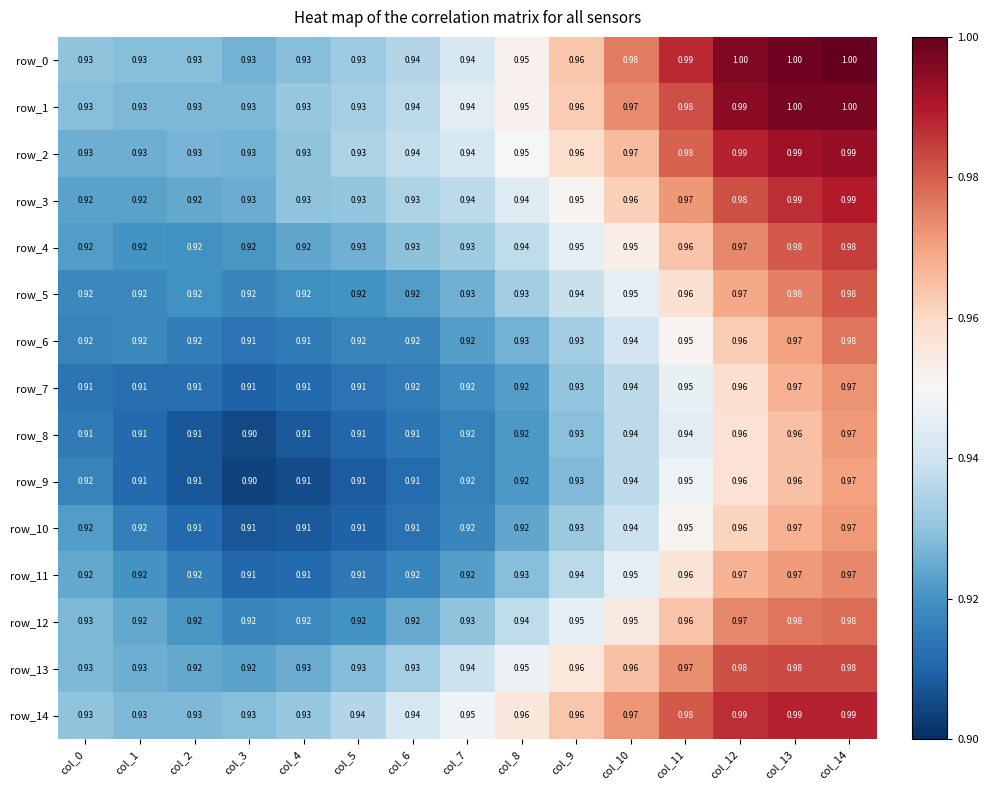

What is the difference between the second highest and second lowest values in the row_13 series?

0.1